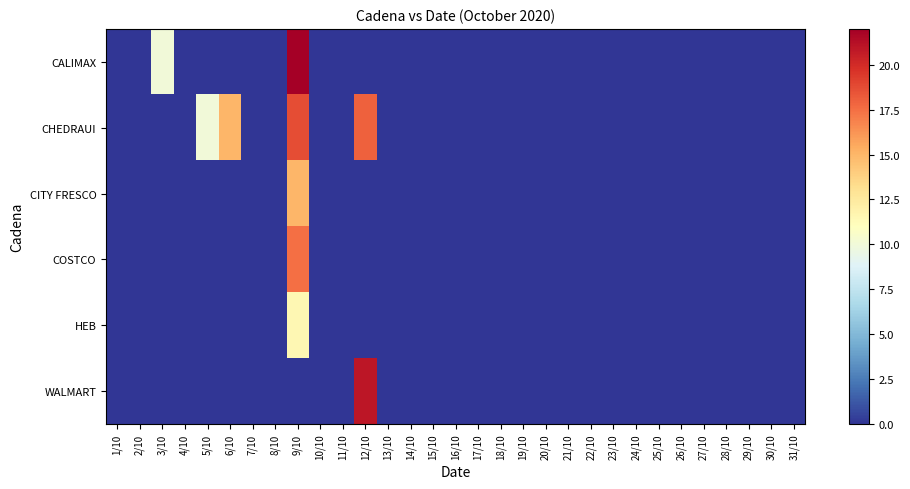

Between 5/10 and 13/10, which is larger?

5/10